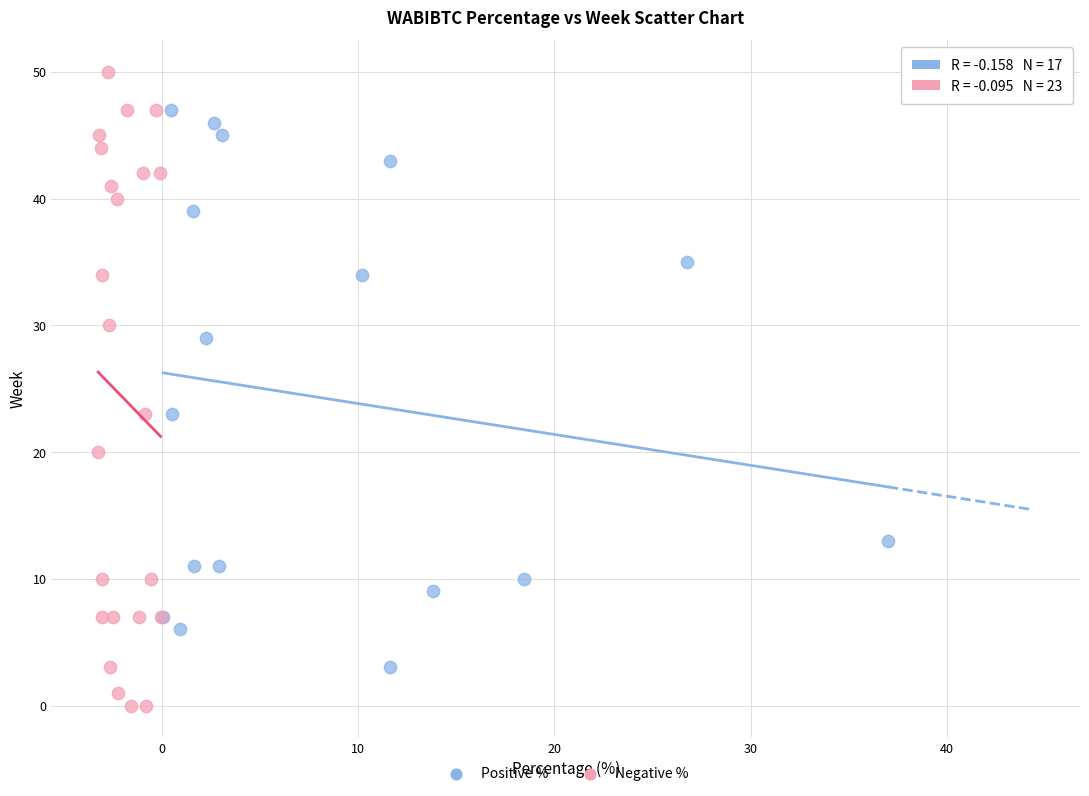

Which series reaches the maximum Y coordinate?

Negative %